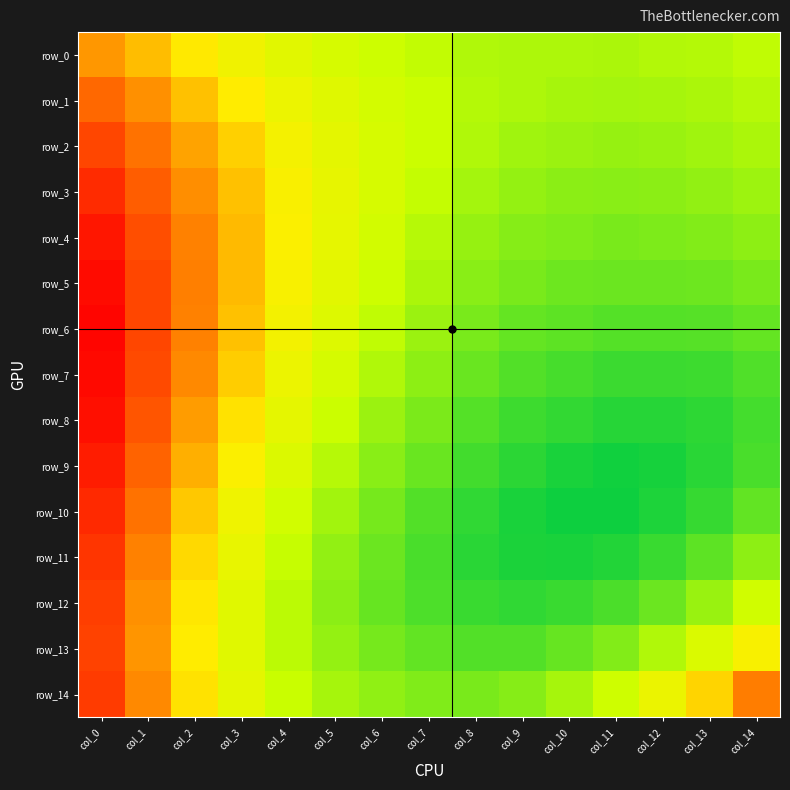

At how many categories does at least one series exceed 0?

15